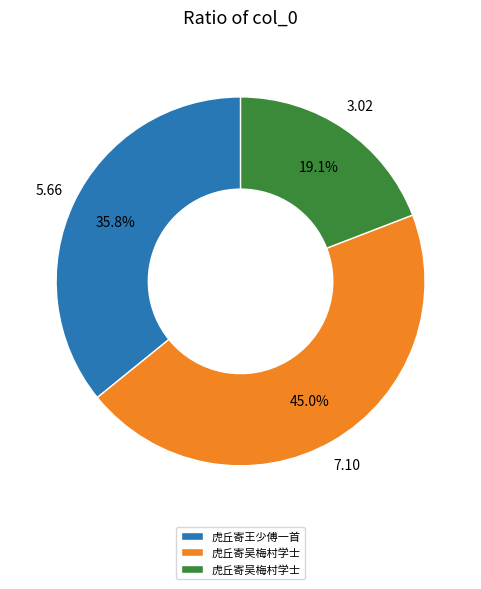

Does any single category account for the majority?

No